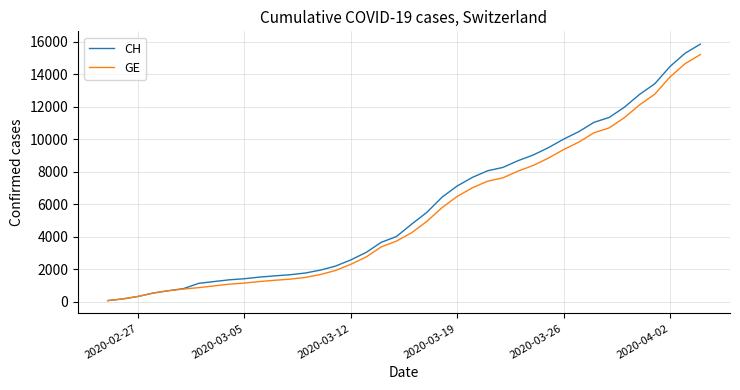

What is the highest value of the CH series?

15850